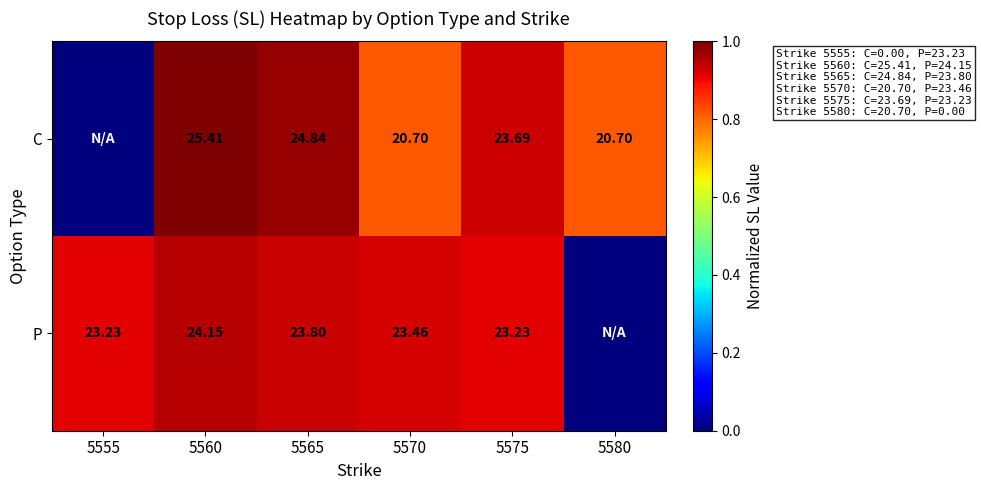

At 5565, list the series in order from largest to smallest.

C, P